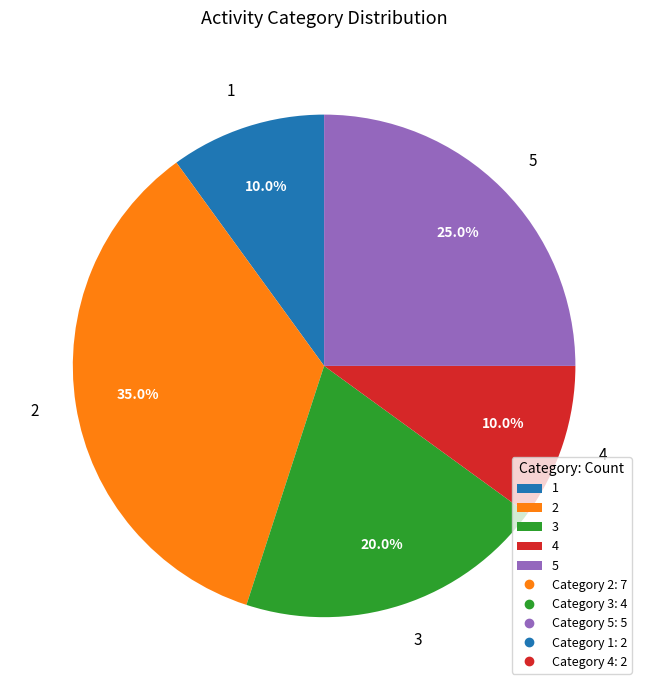

How much of the chart is everything except 5?

75.0%